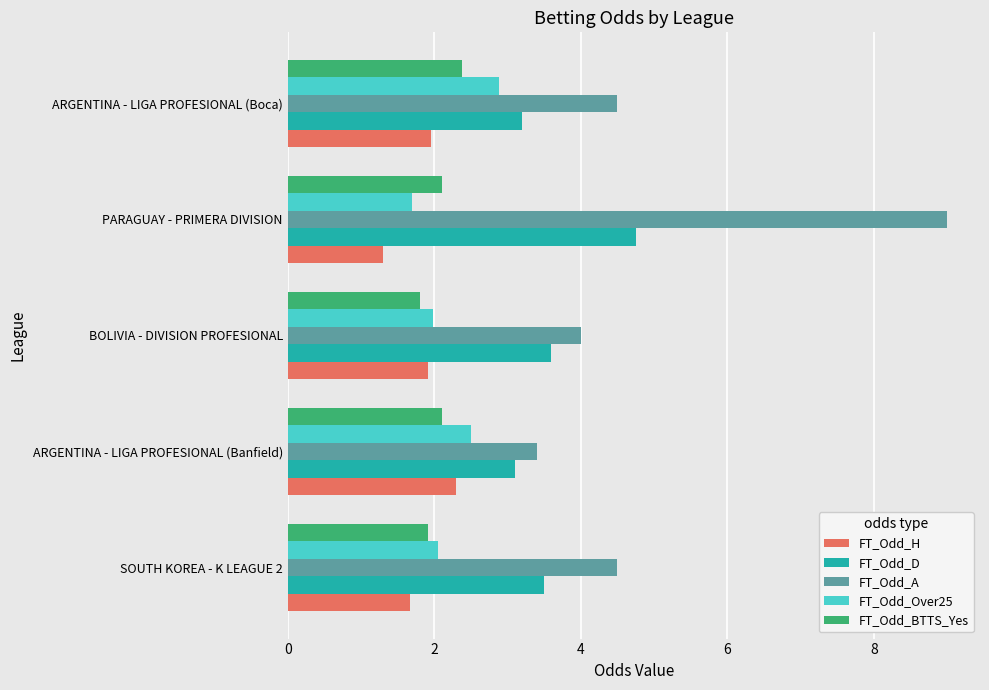

What is the difference between the maximum and minimum values in the FT_Odd_A series?

5.6